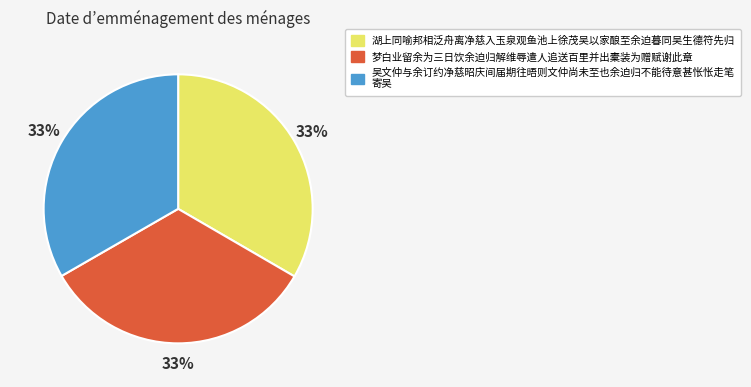

Is there any slice that represents more than half of the pie?

No